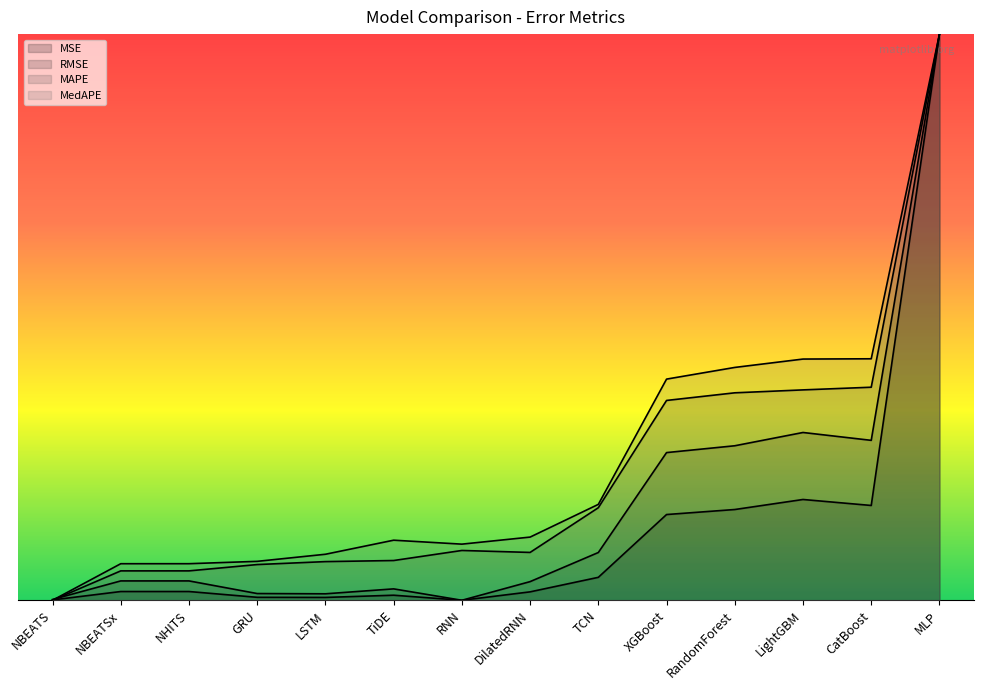

At which category is the sum across all series the highest?

MLP